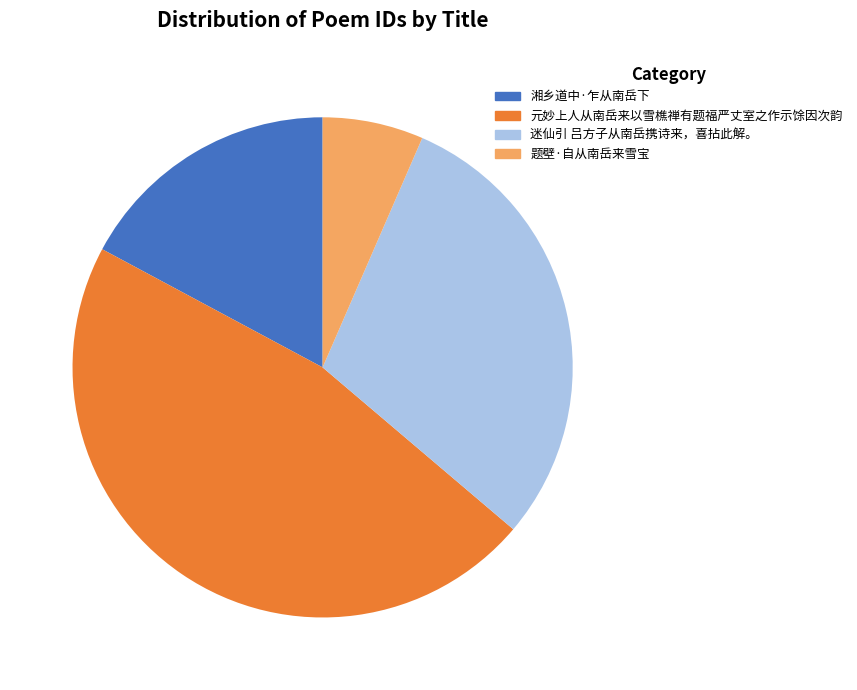

What is the largest slice in the pie chart?

元妙上人从南岳来以雪樵禅有题福严丈室之作示馀因次韵